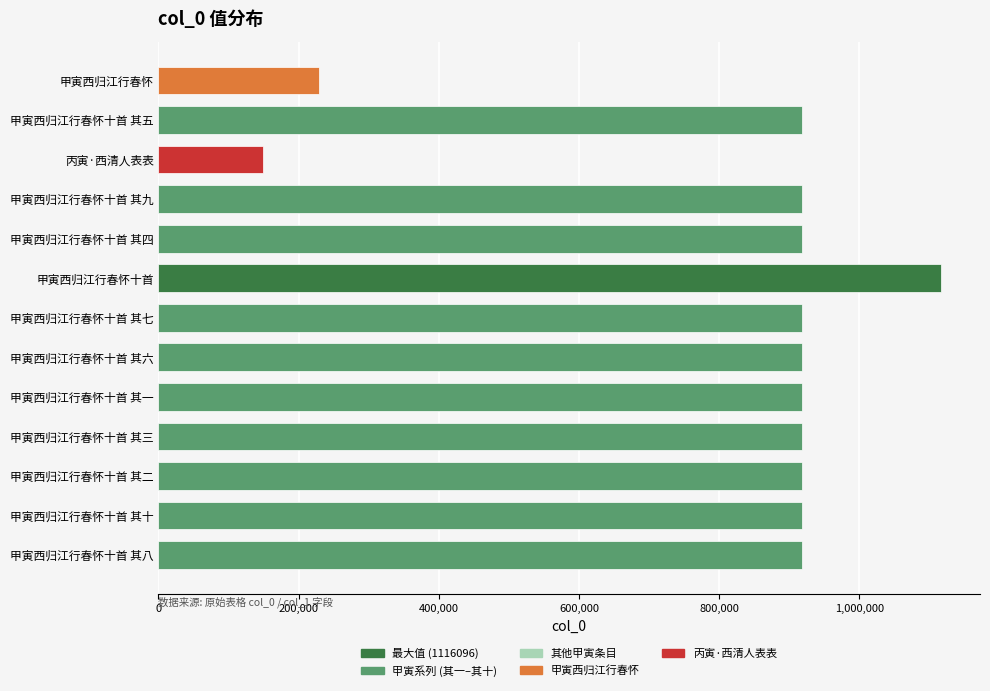

Which label corresponds to the smallest value in the chart?

丙寅·西清人表表